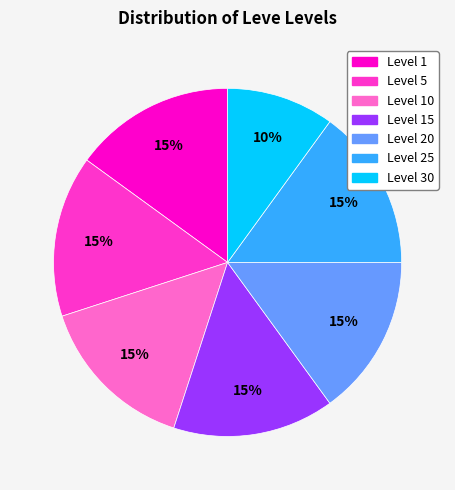

Is there a majority slice in this chart?

No